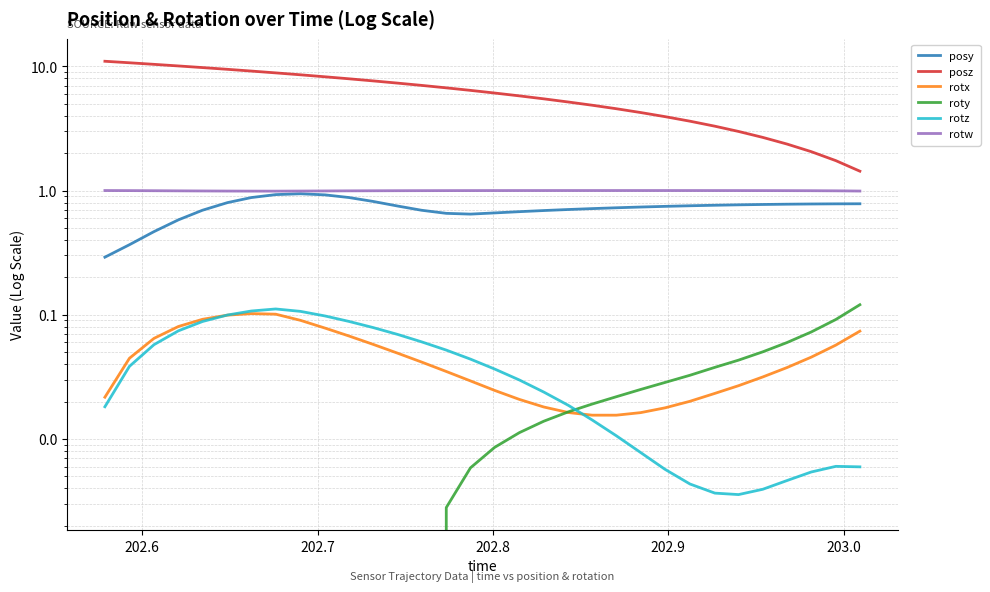

Reading left to right, extract all data points from this chart.

posy: 0.3	0.4	0.5	0.6	0.7	0.8	0.9	0.9	0.9	0.9	0.9	0.8	0.8	0.7	0.7	0.6	0.7	0.7	0.7	0.7	0.7	0.7	0.7	0.7	0.8	0.8	0.8	0.8	0.8	0.8	0.8	0.8
posz: 11.0	10.7	10.4	10.1	9.8	9.5	9.2	8.8	8.5	8.2	7.9	7.6	7.3	7.0	6.7	6.4	6.1	5.8	5.5	5.2	4.9	4.6	4.2	3.9	3.6	3.3	3.0	2.7	2.4	2.1	1.7	1.4
rotx: 0.0	0.0	0.1	0.1	0.1	0.1	0.1	0.1	0.1	0.1	0.1	0.1	0.0	0.0	0.0	0.0	0.0	0.0	0.0	0.0	0.0	0.0	0.0	0.0	0.0	0.0	0.0	0.0	0.0	0.0	0.1	0.1
roty: -0.0	-0.0	-0.0	-0.0	-0.0	-0.0	-0.0	-0.0	-0.0	-0.0	-0.0	-0.0	-0.0	-0.0	0.0	0.0	0.0	0.0	0.0	0.0	0.0	0.0	0.0	0.0	0.0	0.0	0.0	0.1	0.1	0.1	0.1	0.1
rotz: 0.0	0.0	0.1	0.1	0.1	0.1	0.1	0.1	0.1	0.1	0.1	0.1	0.1	0.1	0.1	0.0	0.0	0.0	0.0	0.0	0.0	0.0	0.0	0.0	0.0	0.0	0.0	0.0	0.0	0.0	0.0	0.0
rotw: 1.0	1.0	1.0	1.0	1.0	1.0	1.0	1.0	1.0	1.0	1.0	1.0	1.0	1.0	1.0	1.0	1.0	1.0	1.0	1.0	1.0	1.0	1.0	1.0	1.0	1.0	1.0	1.0	1.0	1.0	1.0	1.0